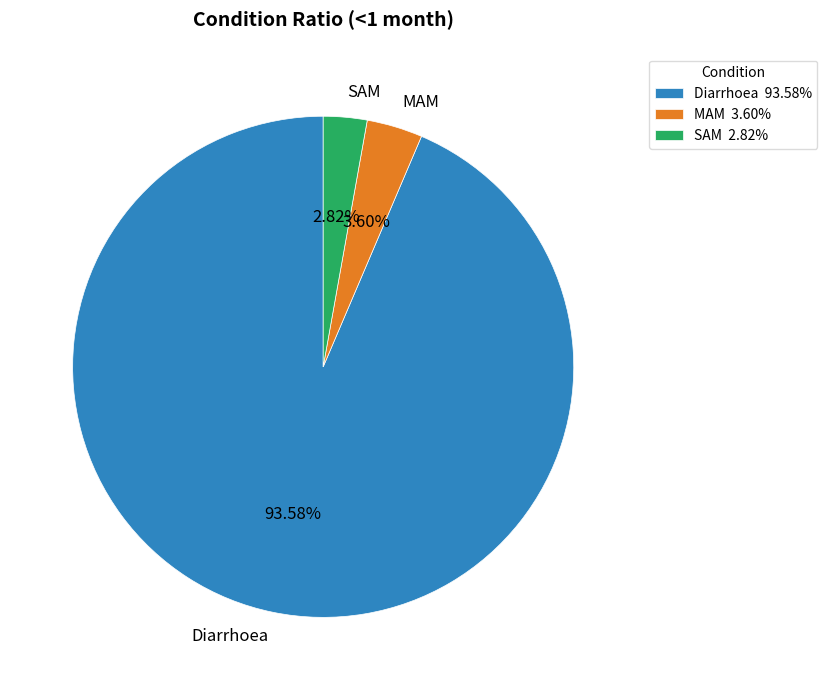

Which slice is the largest?

Diarrhoea